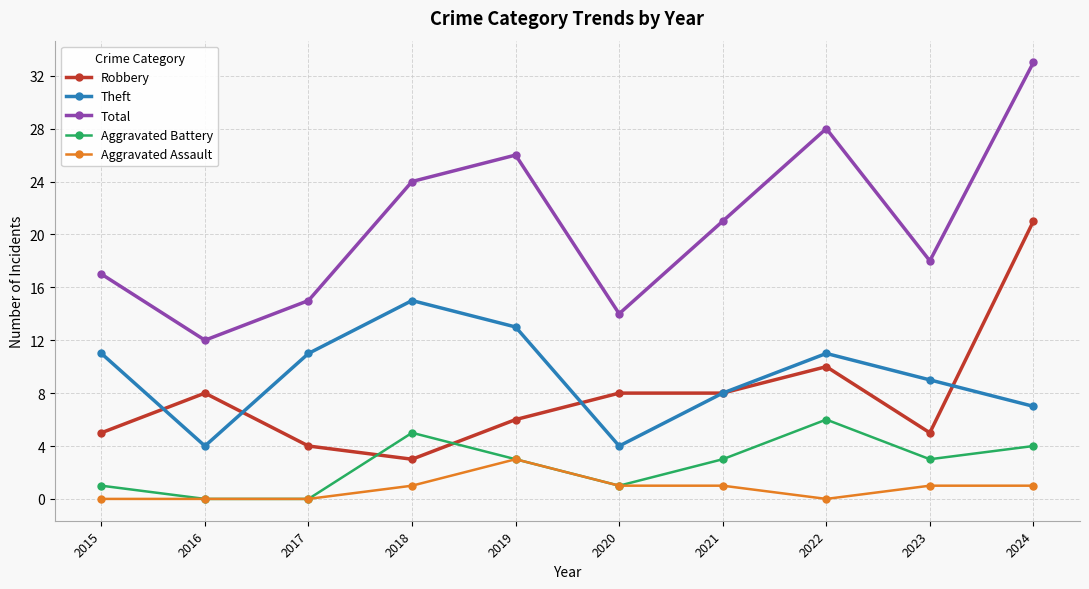

Which series has the largest range (max minus min)?

Total